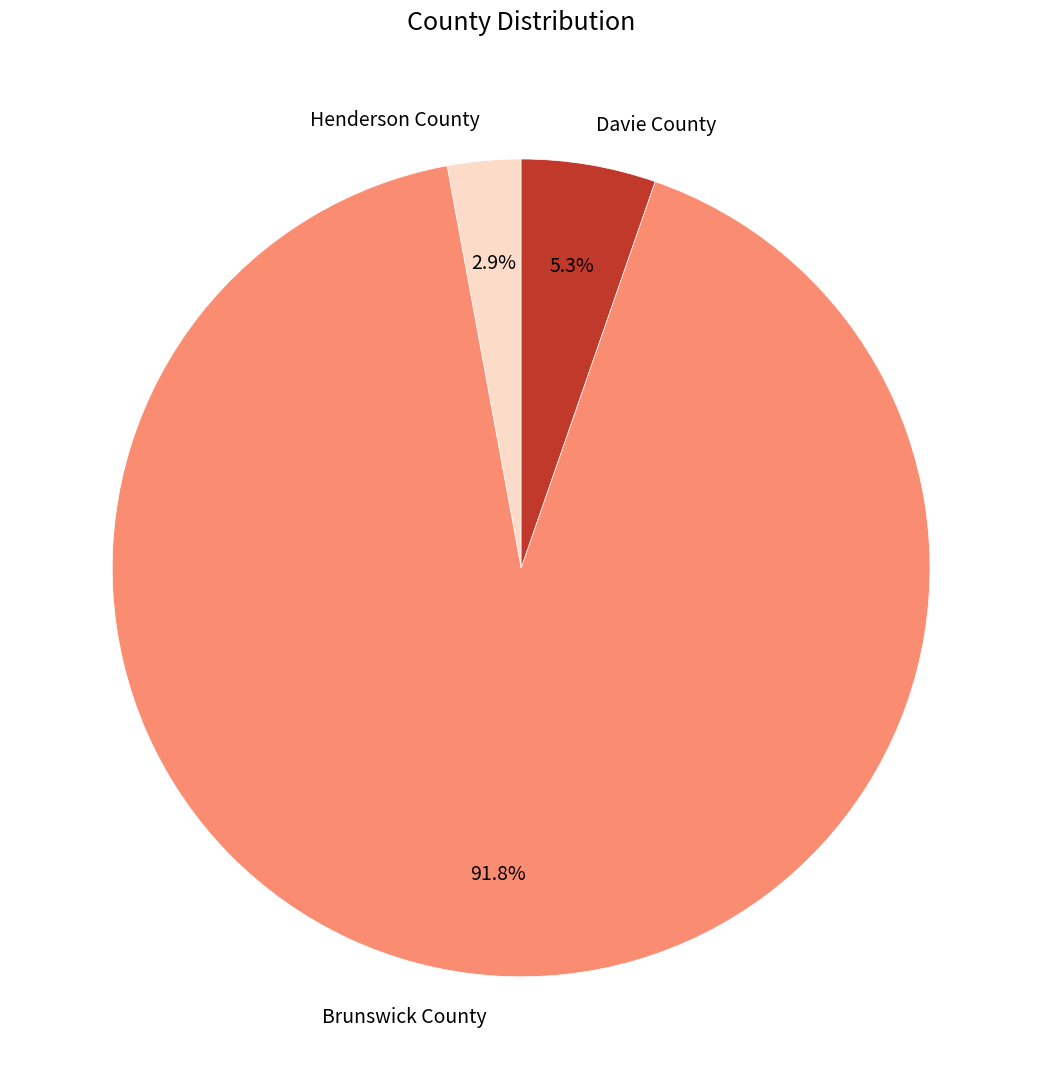

Count the number of slices in the pie.

3